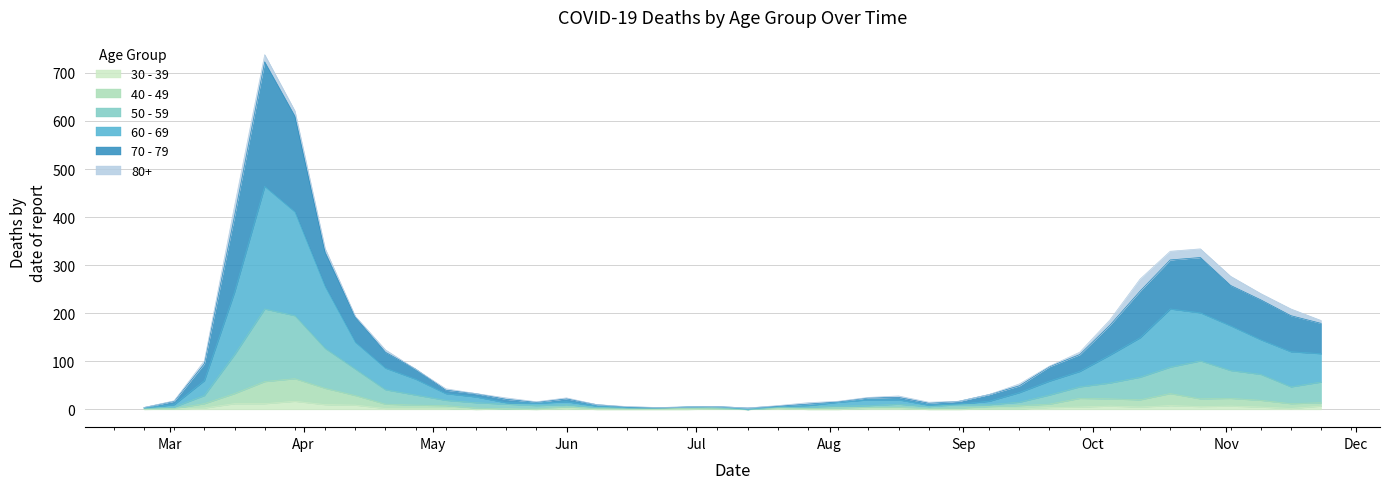

The value of 70 - 79 at 2020-09-14 is 83. True or false?

False